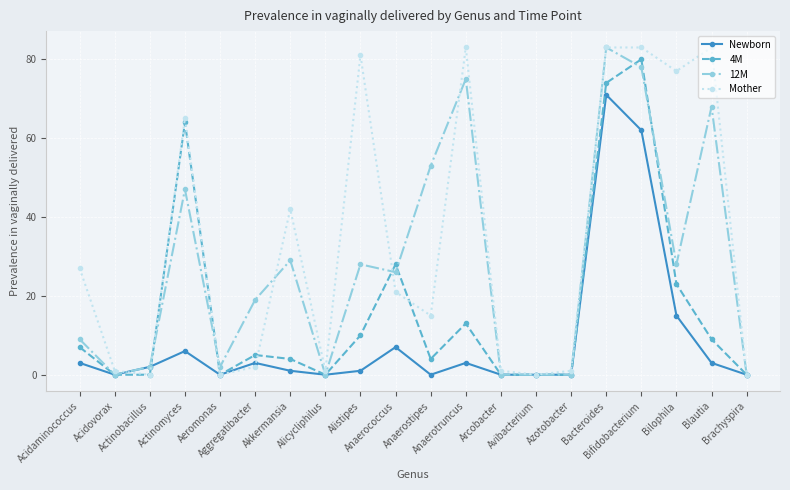

List the series in order of their overall mean, highest first.

Mother, 12M, 4M, Newborn